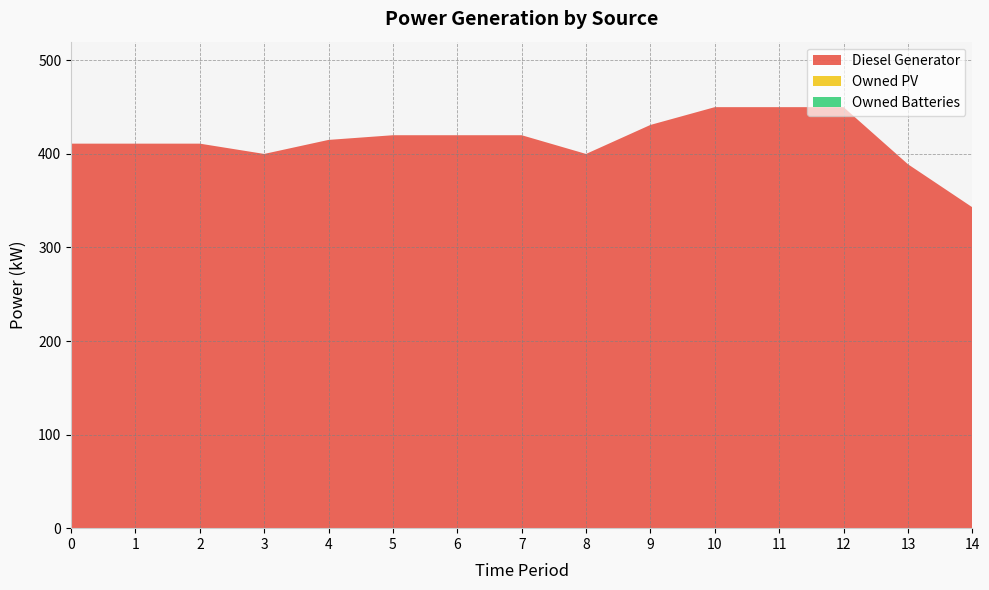

Reading left to right, what are all the values shown in this chart?

Diesel Generator: 411	411	411	400	415	420	420	420	400	431	450	450	450	389	343
Owned PV: 0	0	0	0	0	0	0	0	0	0	0	0	0	0	0
Owned Batteries: 0	0	0	0	0	0	0	0	0	0	0	0	0	0	0